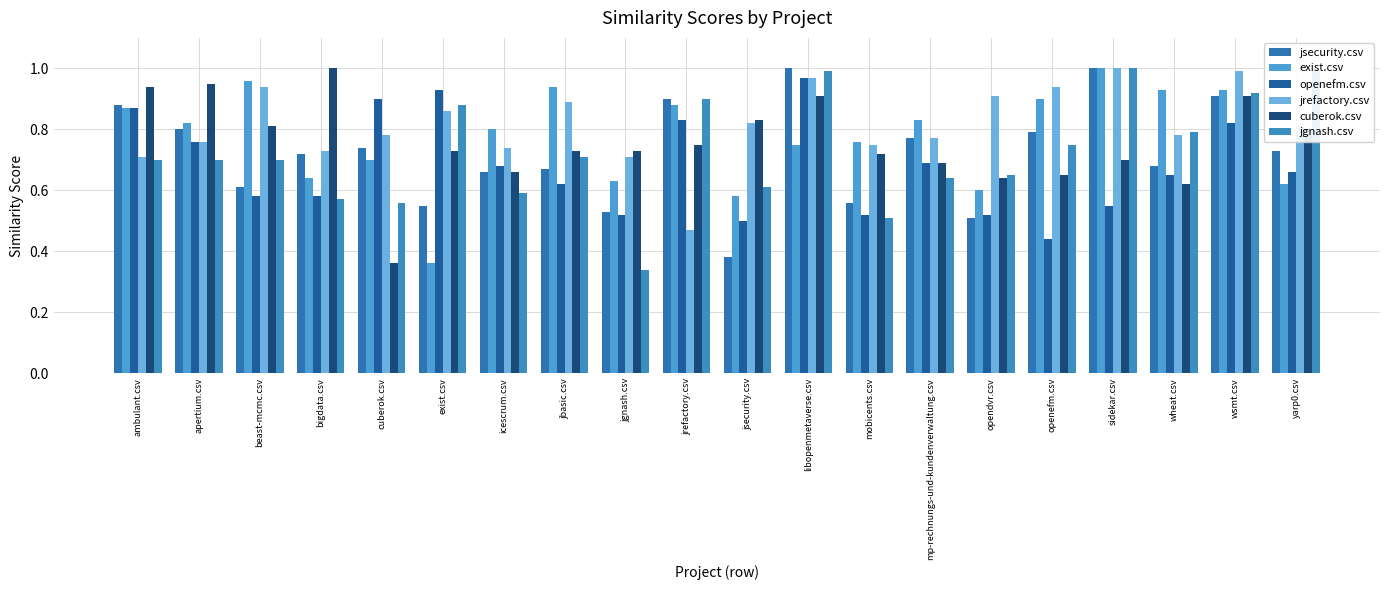

Rank the series at wsmt.csv from highest to lowest value.

jrefactory.csv, exist.csv, jgnash.csv, jsecurity.csv, cuberok.csv, openefm.csv